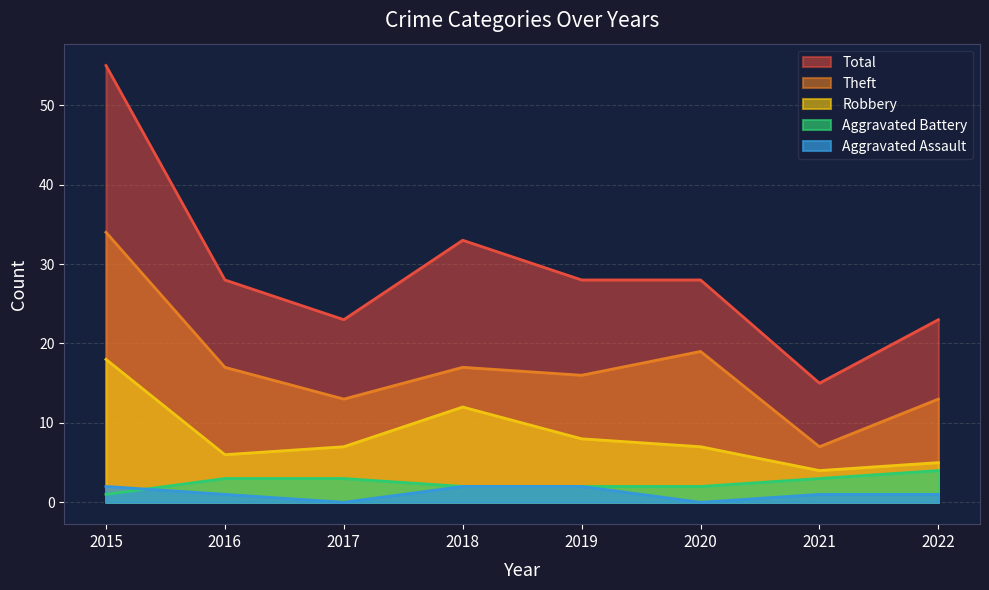

What is the sum of all Total values?

233